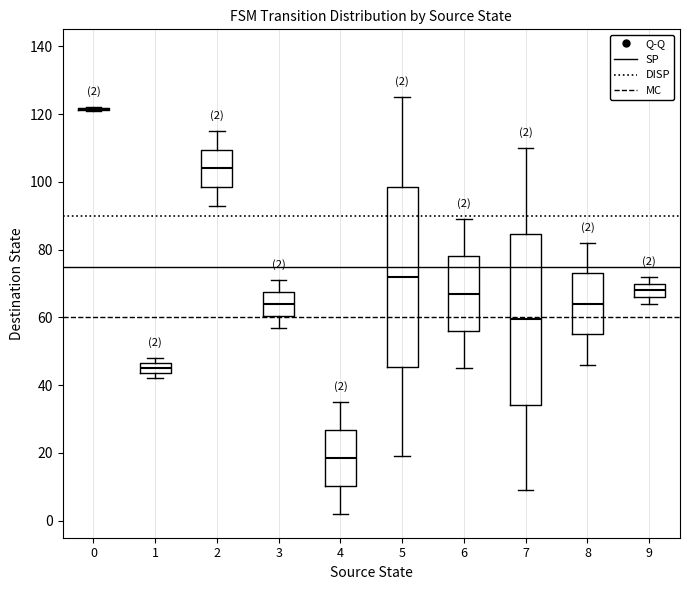

Which box is the tallest, from its lower edge to its upper edge?

5